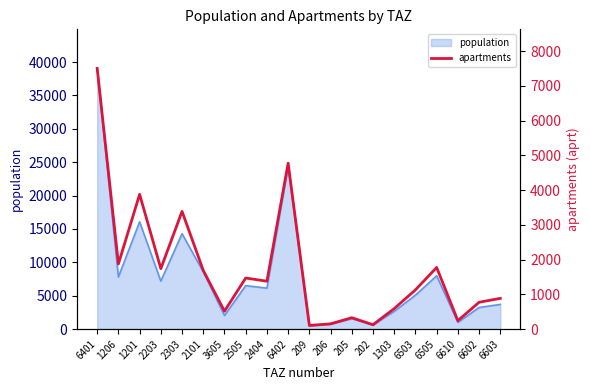

Between 1206 and 3605, which is larger?

1206